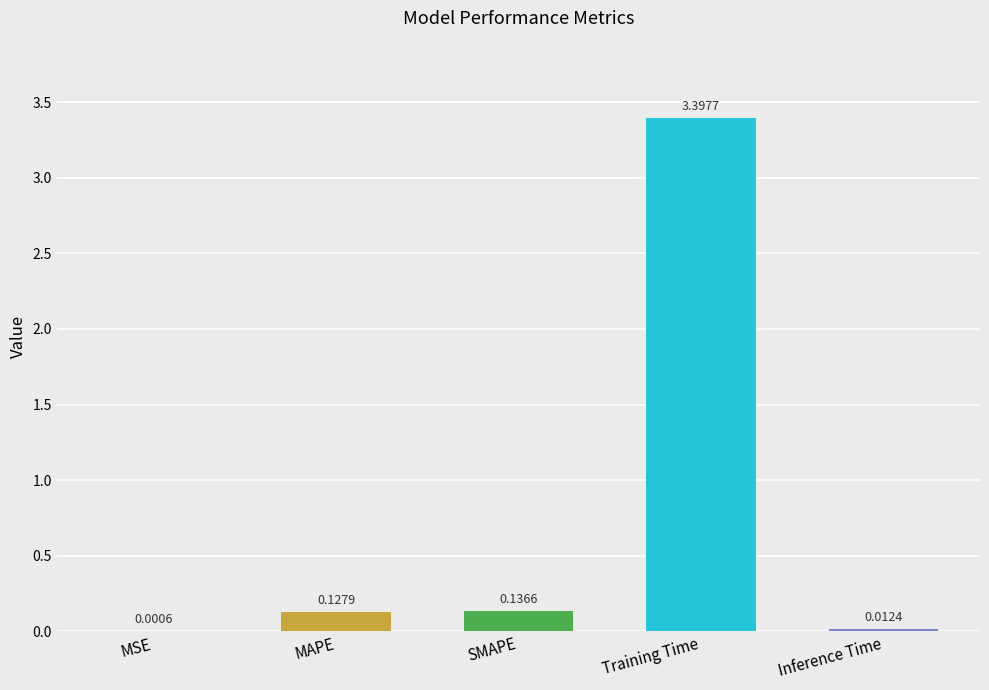

Between MSE and Inference Time, which is larger?

Inference Time